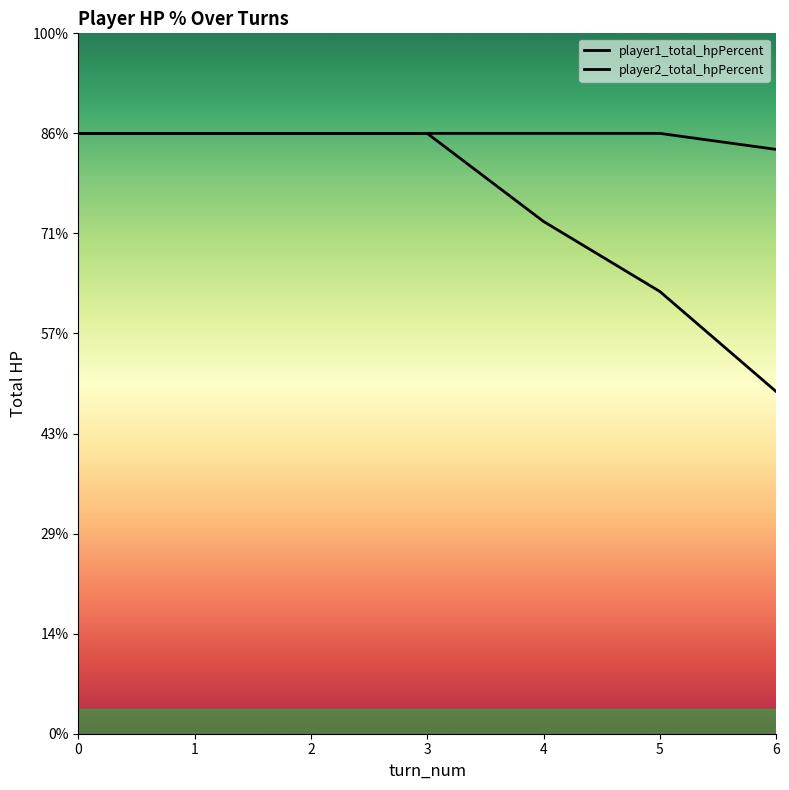

Between 0 and 4, which series saw the biggest shift?

player2_total_hpPercent